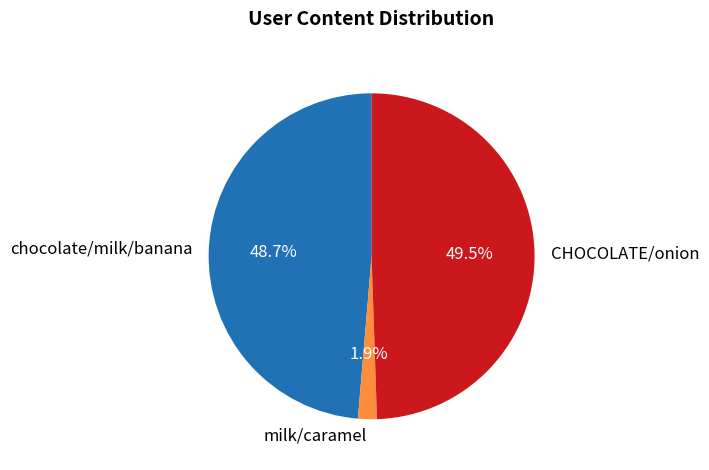

What is the smallest slice in the pie chart?

milk/caramel